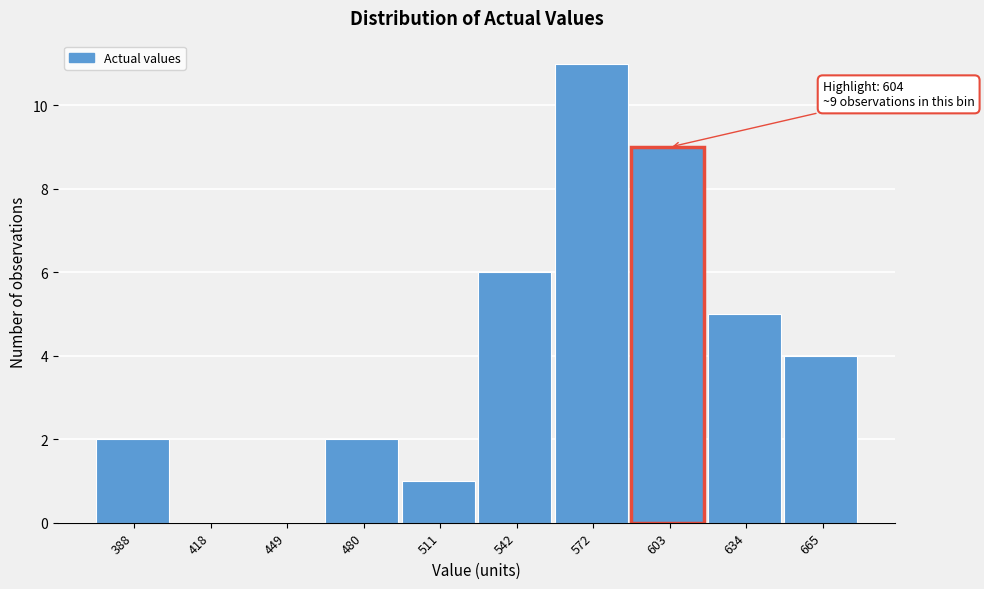

Reading left to right, extract all data points from this chart.

388=2	418=0	449=0	480=2	511=1	542=6	572=11	603=9	634=5	665=4